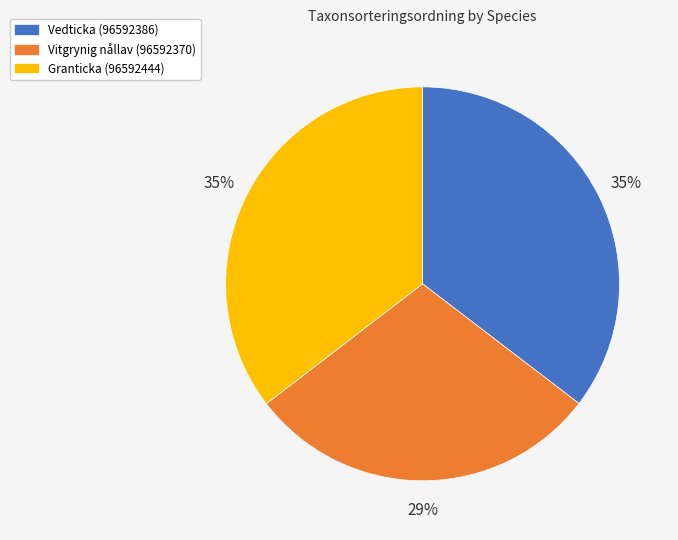

Is the sum of Vitgrynig nållav (96592370) and Vedticka (96592386) greater than half?

Yes